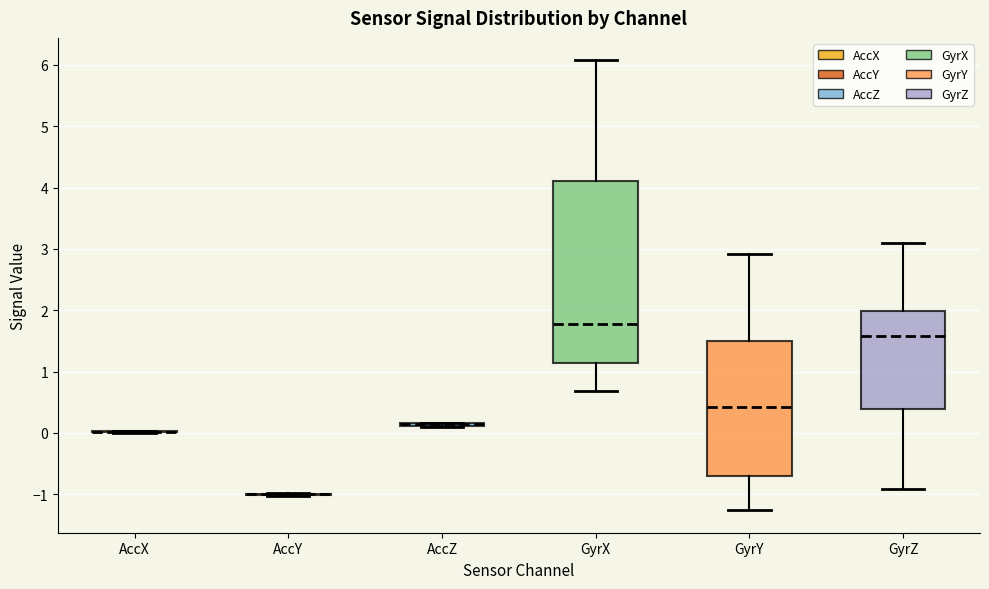

Comparing the boxes themselves (not the whiskers), which one is the tallest?

GyrX